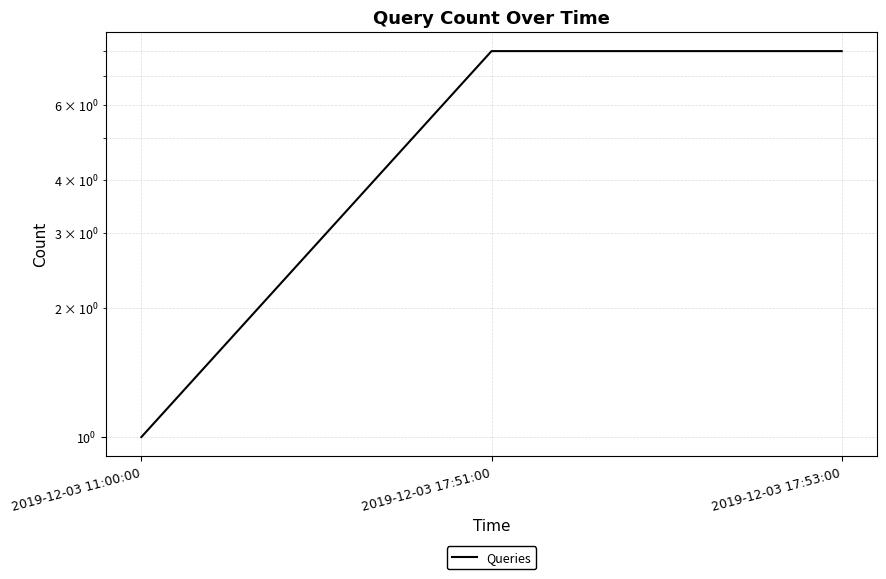

What is the average value?

6